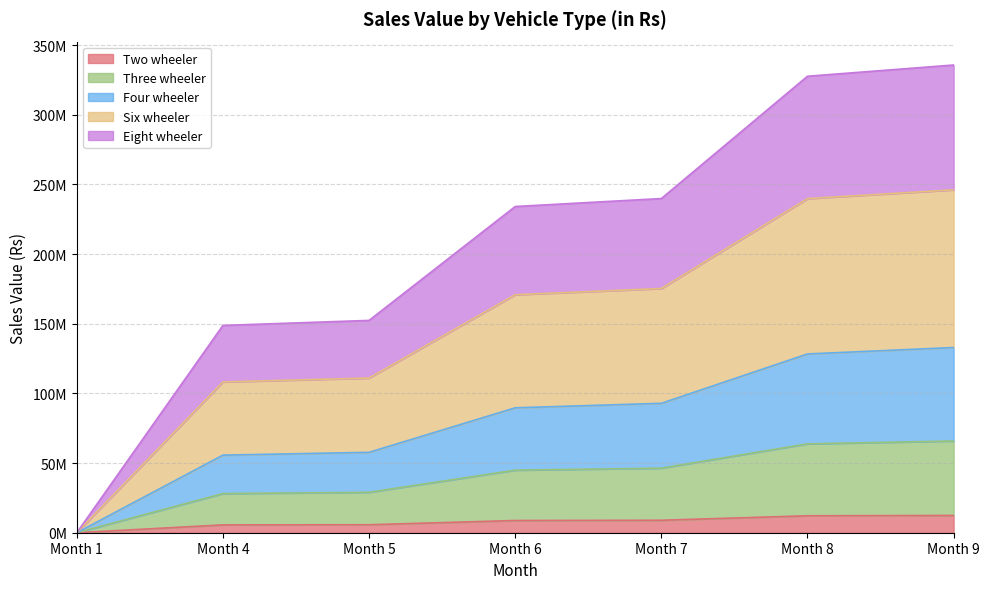

True or false: Four wheeler and Six wheeler intersect in this chart.

False